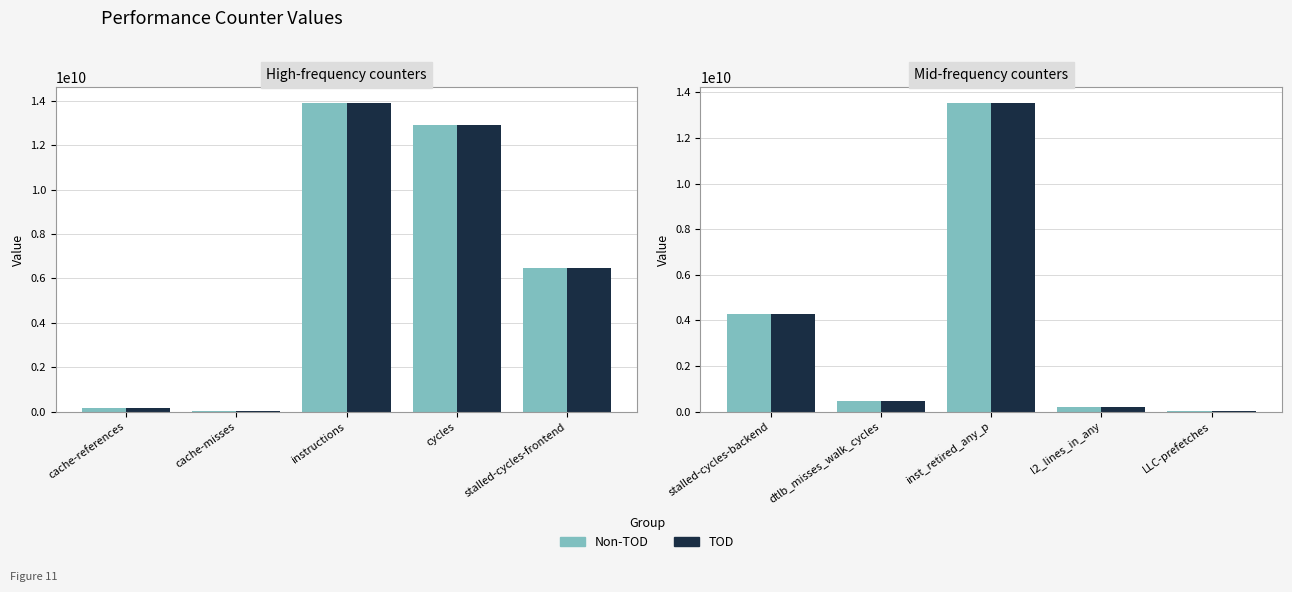

Count the number of categories in the chart.

5